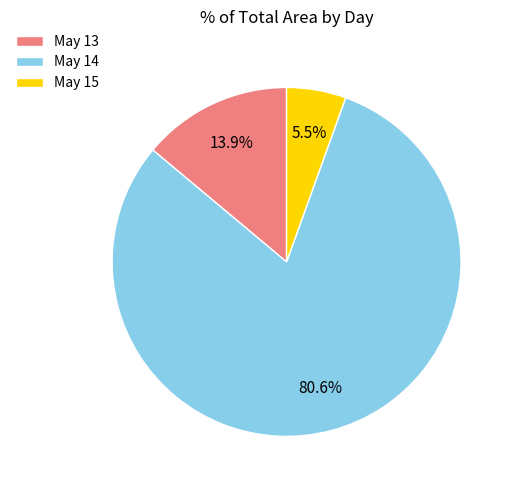

Combined, do May 15 and May 13 account for over 50%?

No